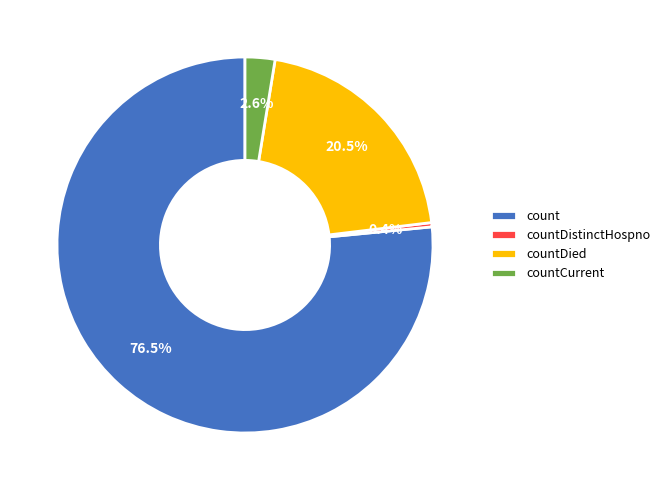

Which category has the biggest portion of the pie?

count